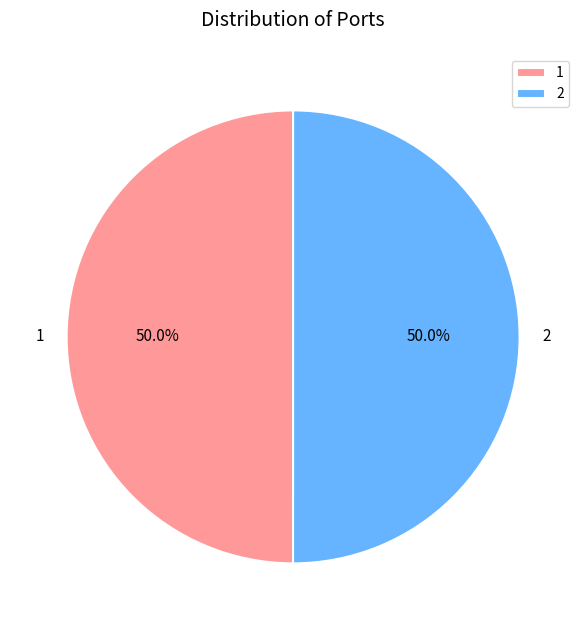

Approximately how many times larger is the value at 1 compared to 2?

1.0